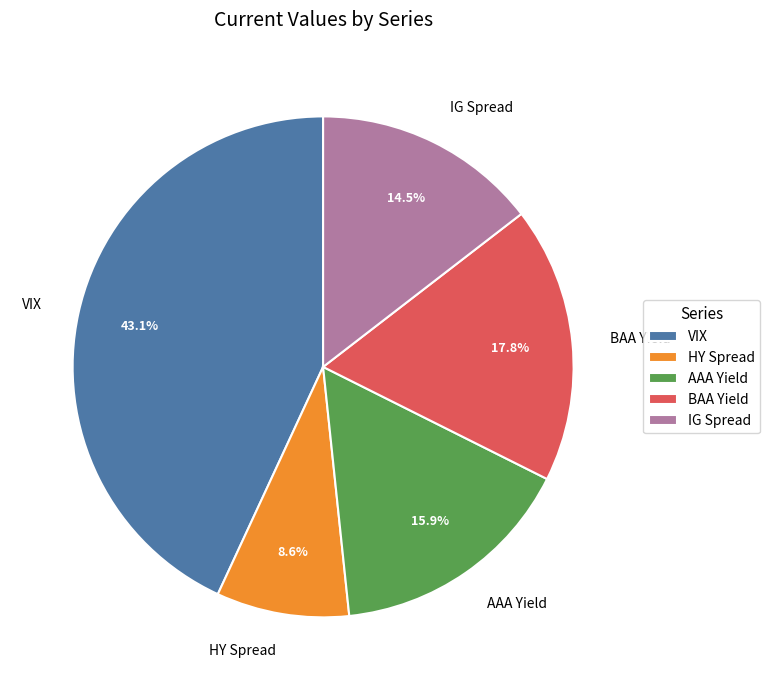

Is there any slice that represents more than half of the pie?

No